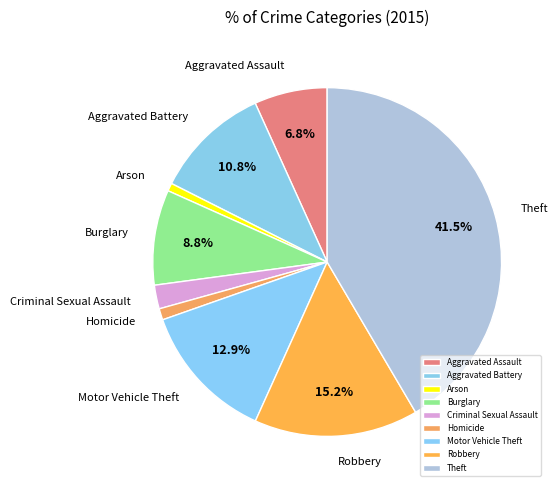

To the nearest percent, what is the combined percentage of Theft and Homicide?

43%